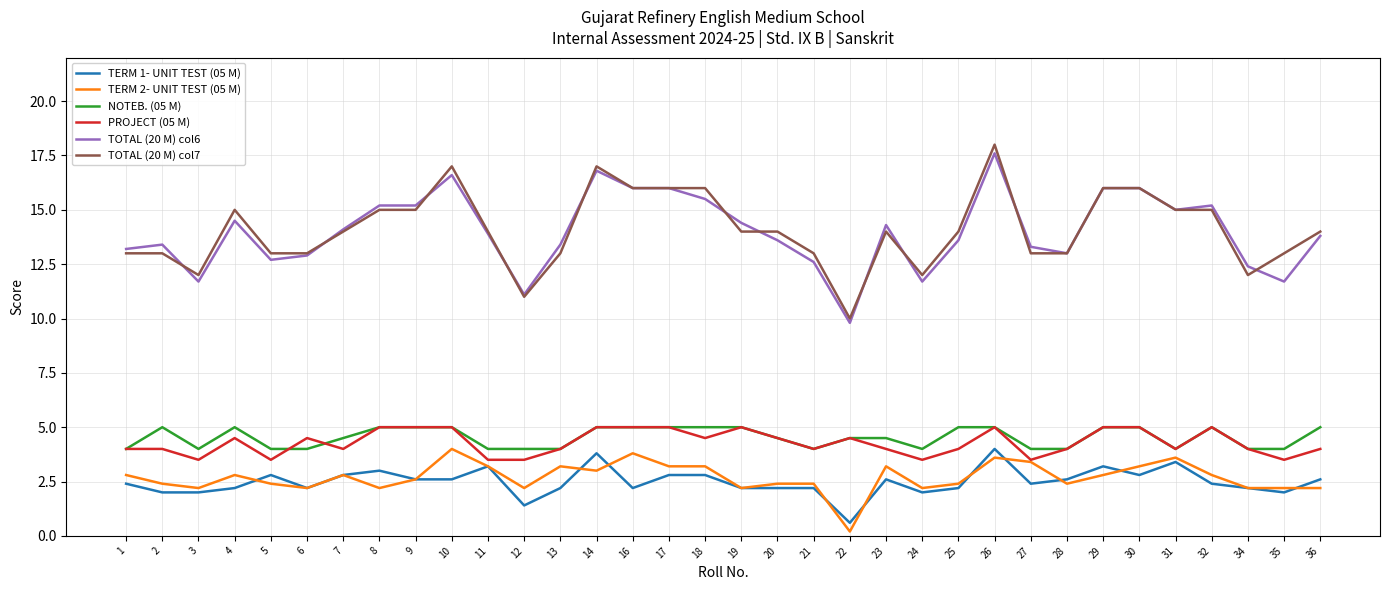

The PROJECT (05 M) series shows 1.8 at 17. True or false?

False